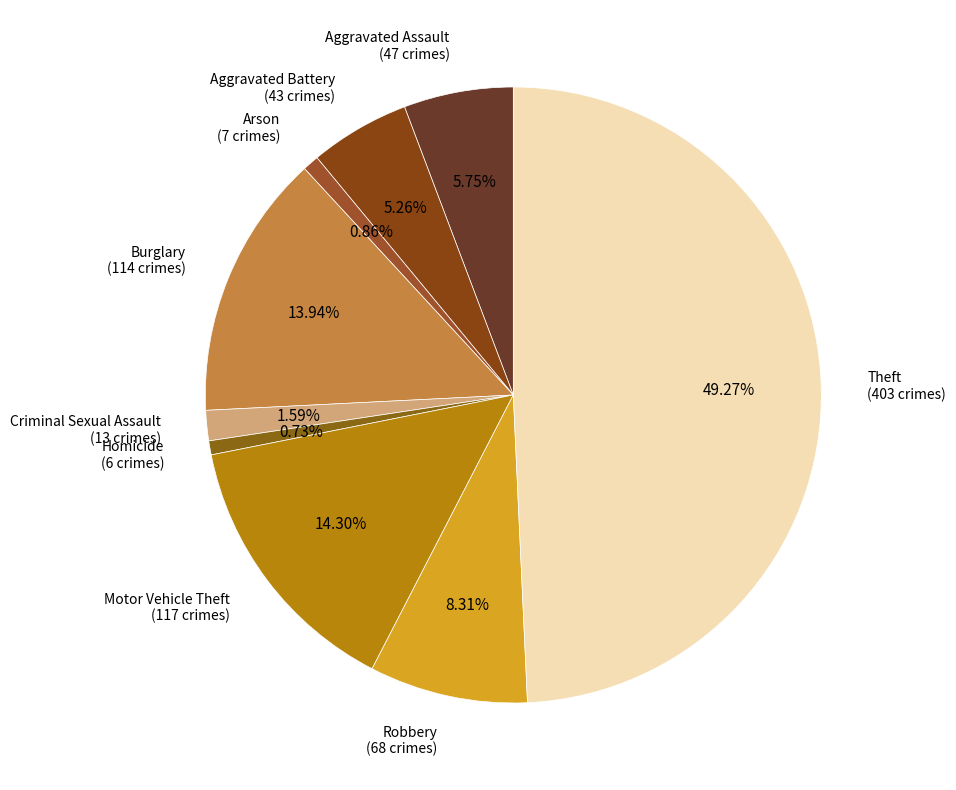

True or false: Arson accounts for 1% of the total.

True